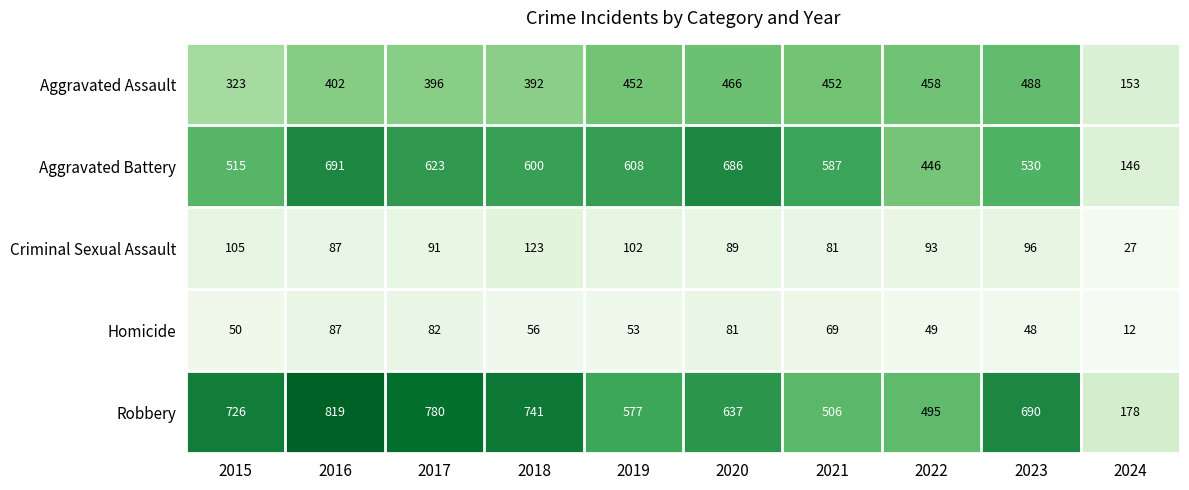

What is the total value across all series at 2020?

1959